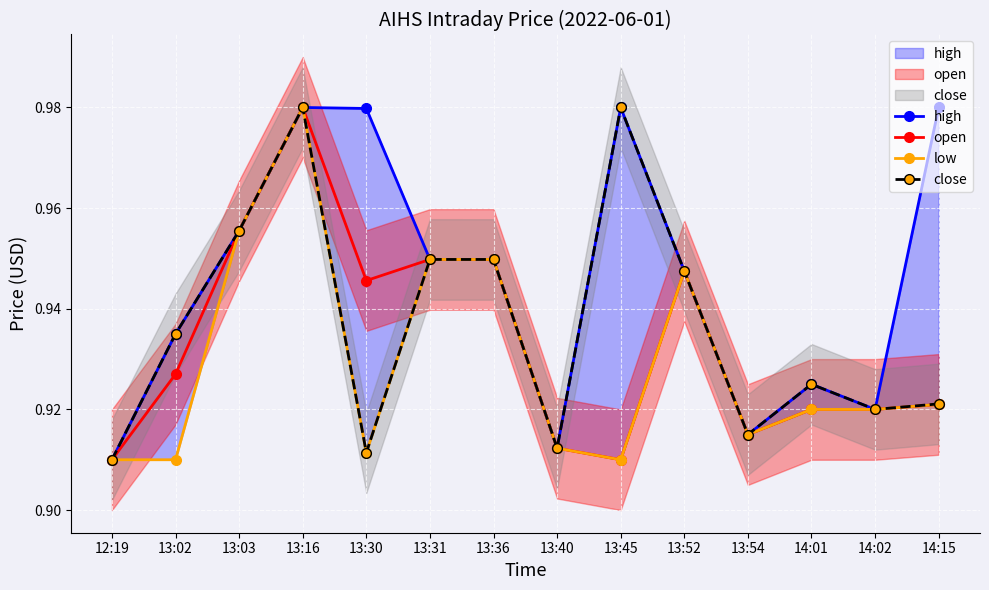

The value of close at 14:02 is 0.5. True or false?

False